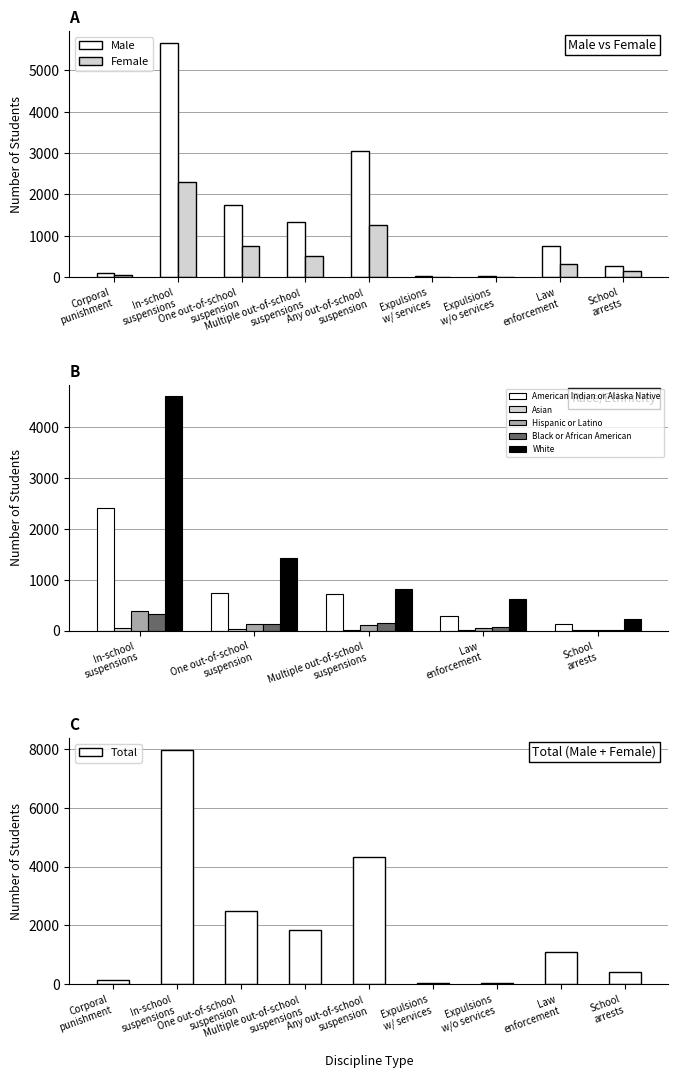

What is the maximum value for Male?

5672